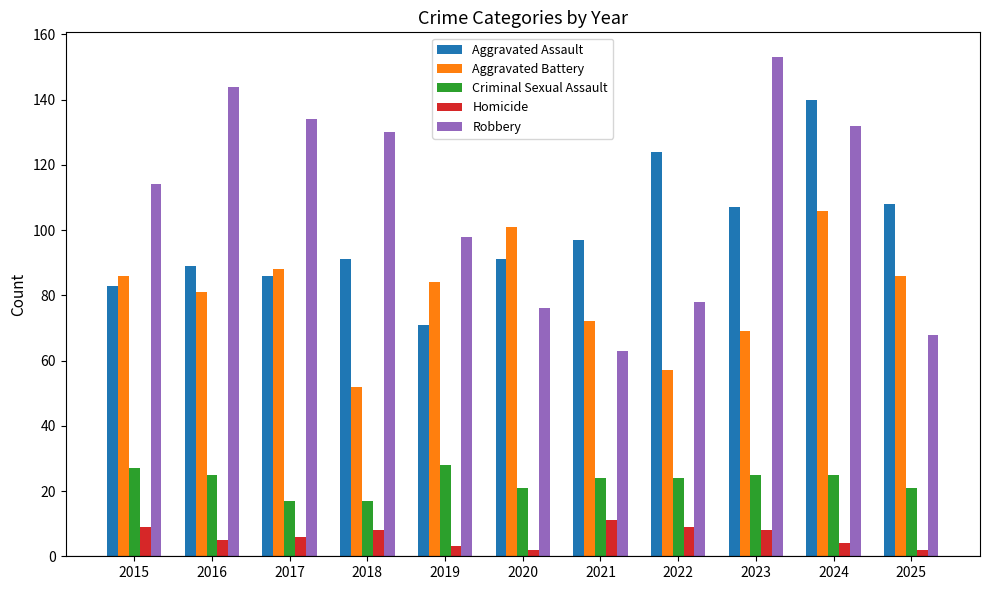

Is the value of Criminal Sexual Assault at 2019 greater than the value of Homicide at 2022?

Yes